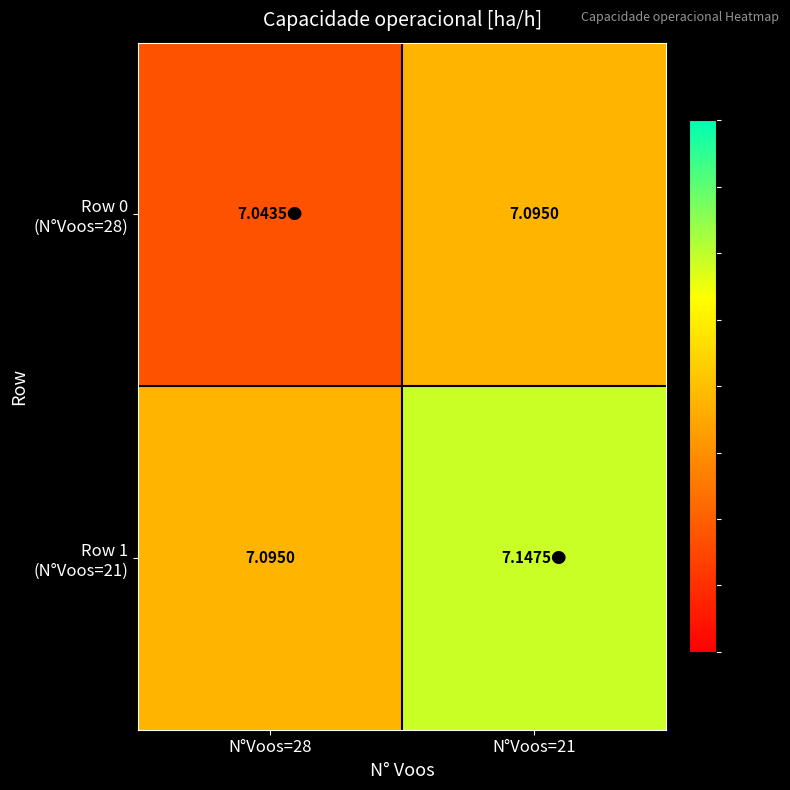

What value does the Row 0 (N°Voos=28) series have at N°Voos=28?

7.0